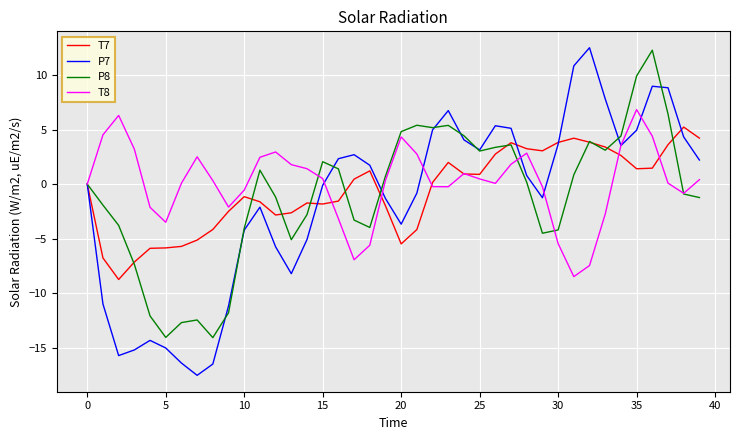

What is the highest value of the P8 series?

12.3